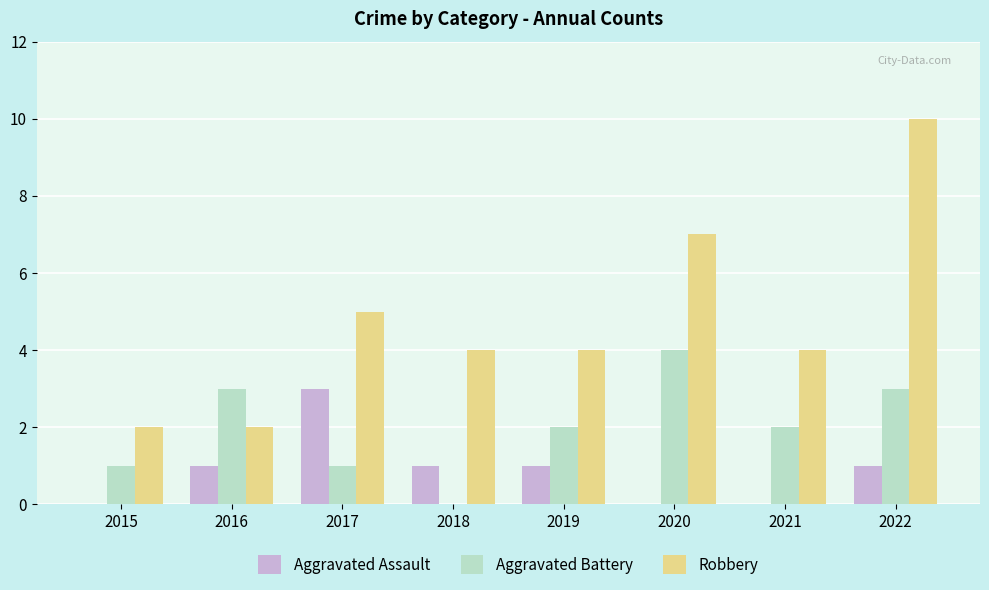

Is it true that Aggravated Assault equals -2 at 2015?

False